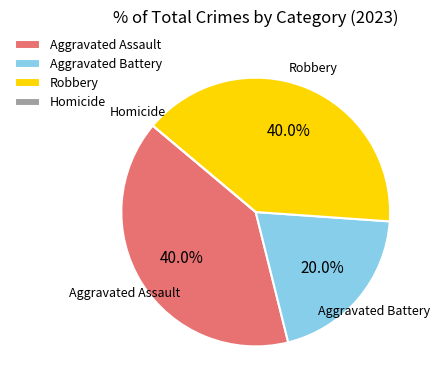

Does Aggravated Battery account for over 50% of the chart?

No